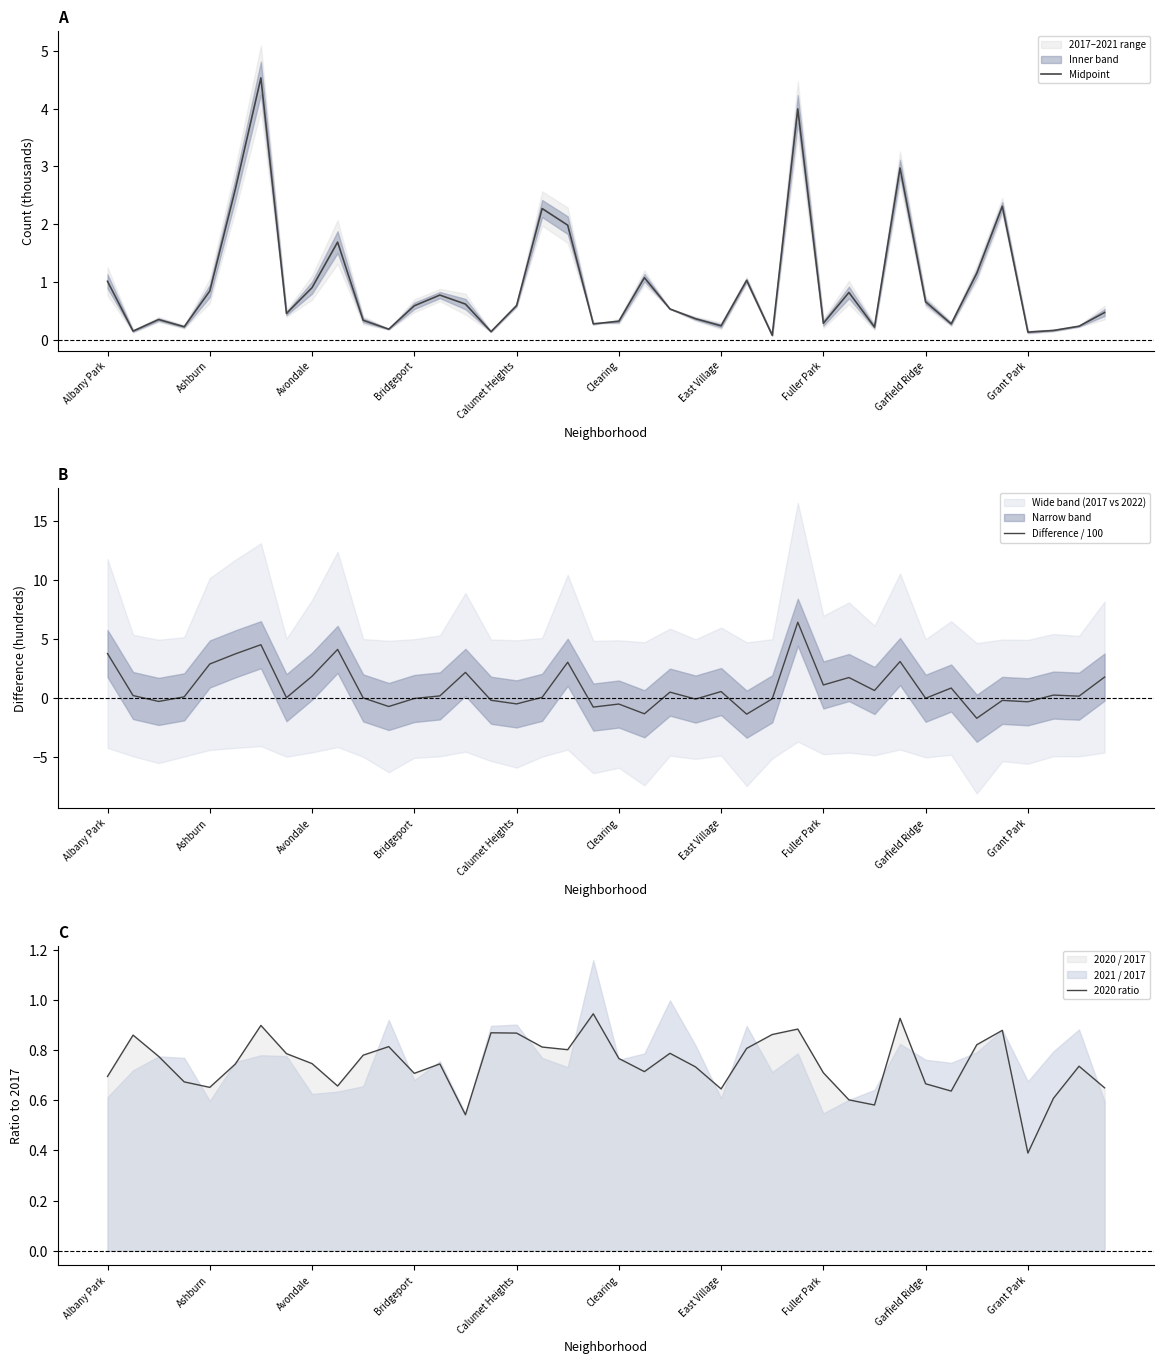

What is the highest value of the Midpoint series?

4.5